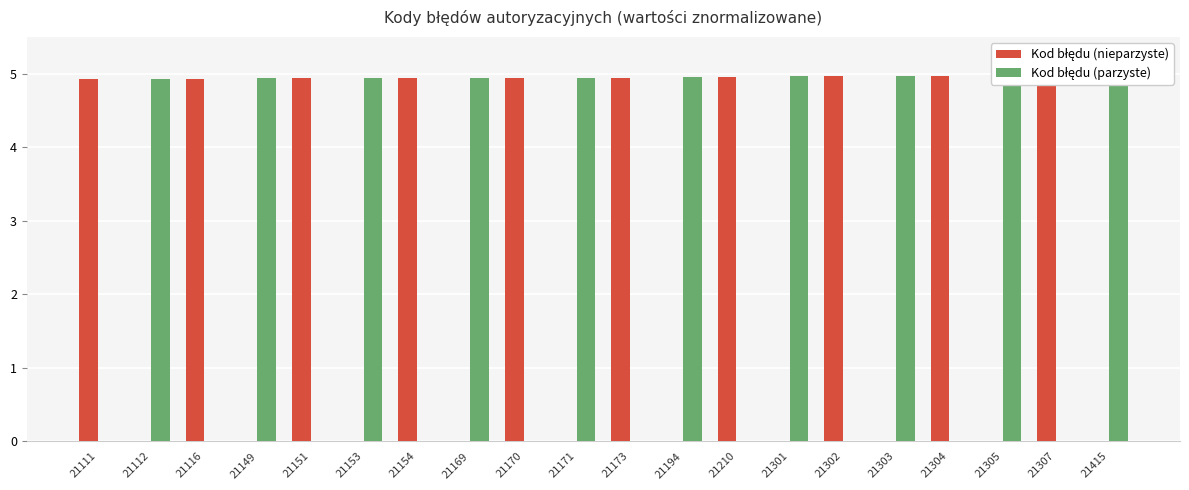

Count the number of data series in this chart.

2